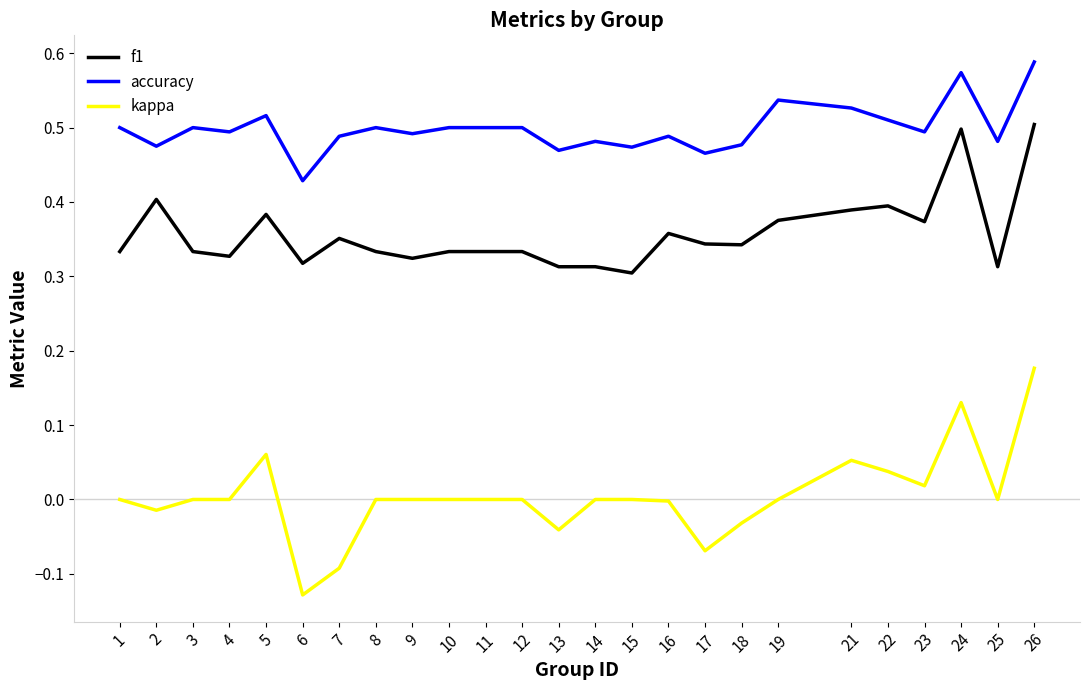

True or false: kappa and accuracy cross at least once.

False